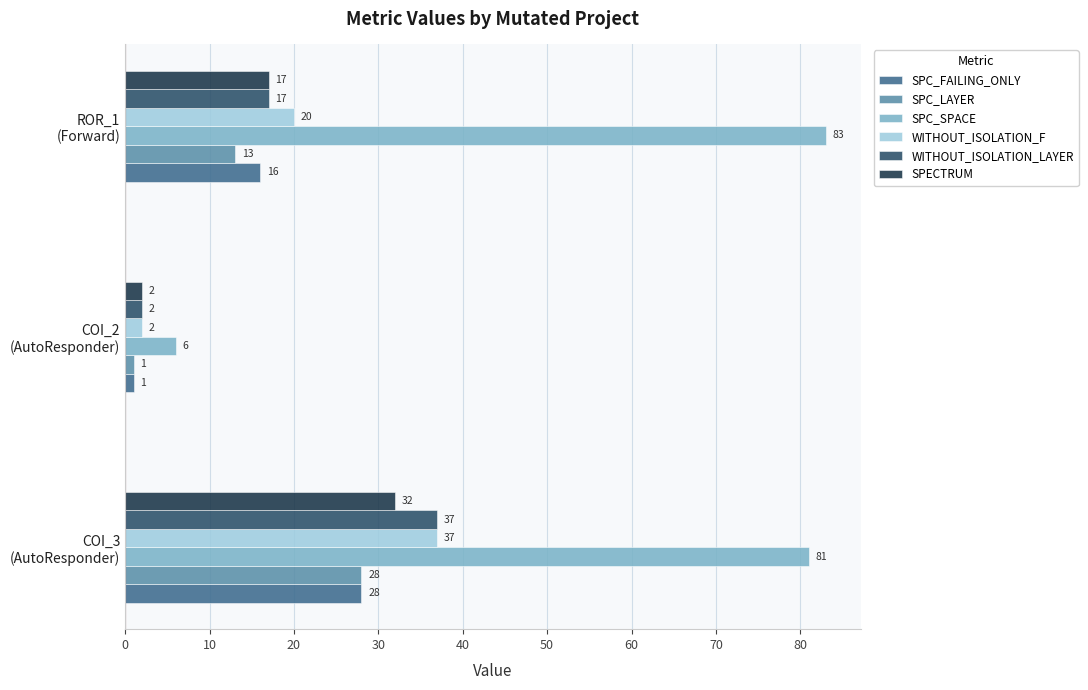

Count the SPC_FAILING_ONLY values in the range 1 to 28.

3